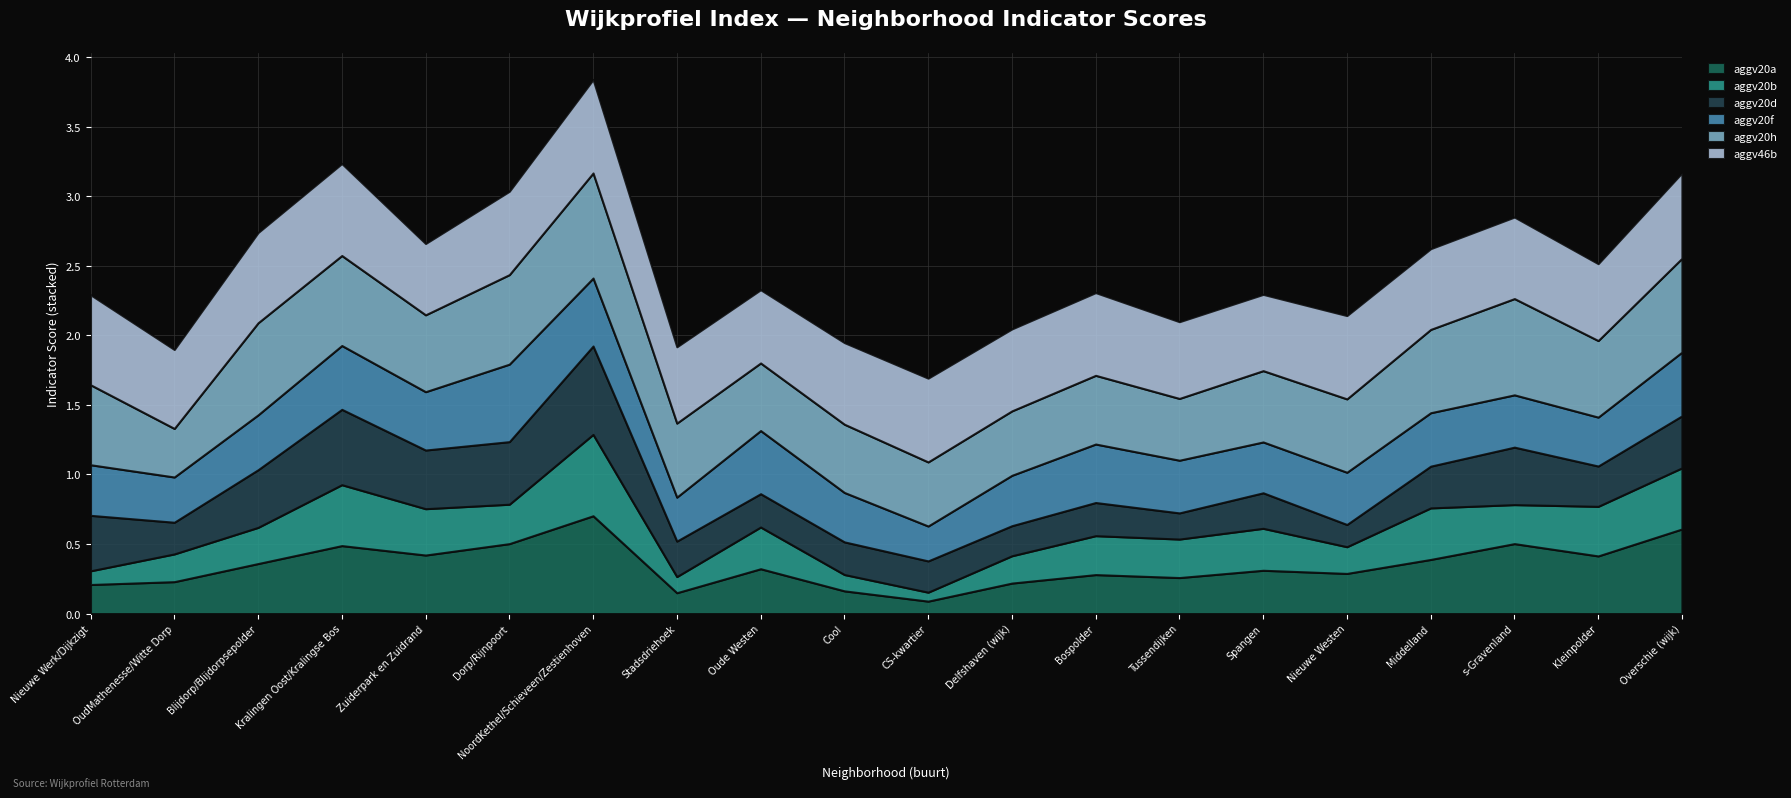

Which series ends up on top after the final intersection of aggv20a and aggv46b?

aggv46b